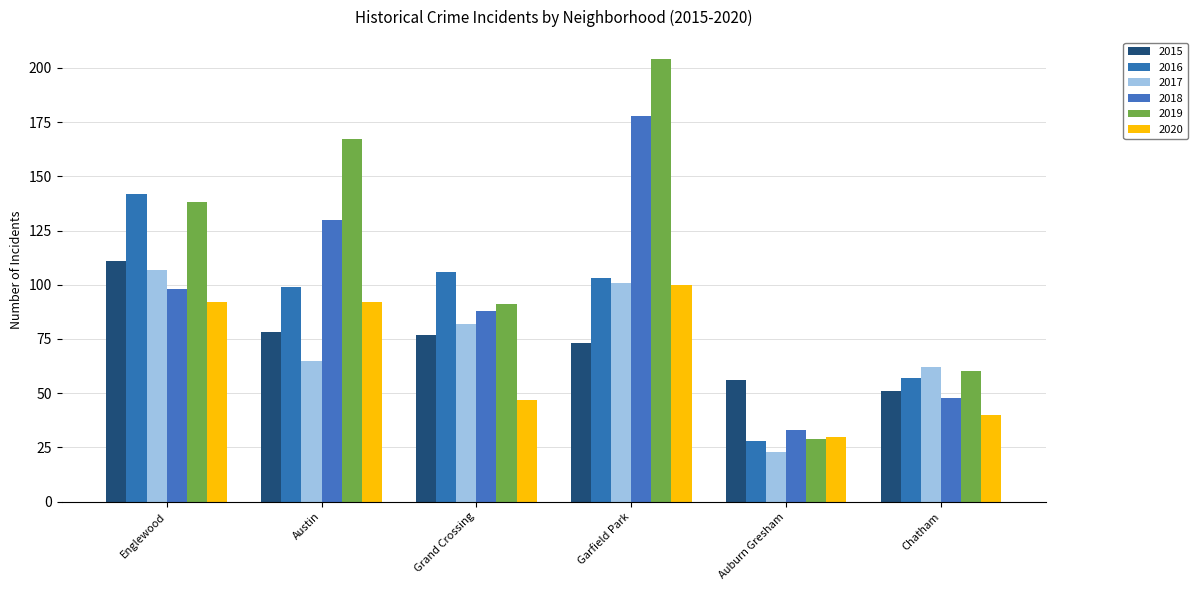

How many data points in 2019 are less than 138?

3